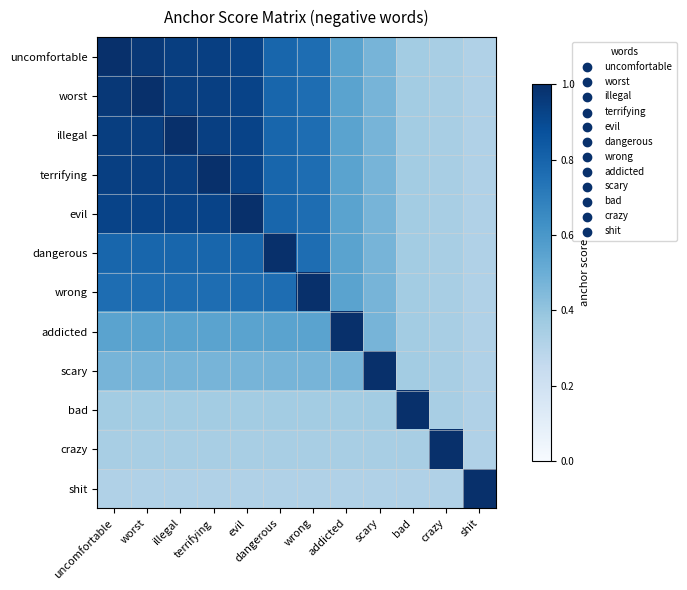

At crazy, list the series in order from largest to smallest.

crazy, uncomfortable, worst, illegal, terrifying, evil, dangerous, wrong, addicted, scary, bad, shit